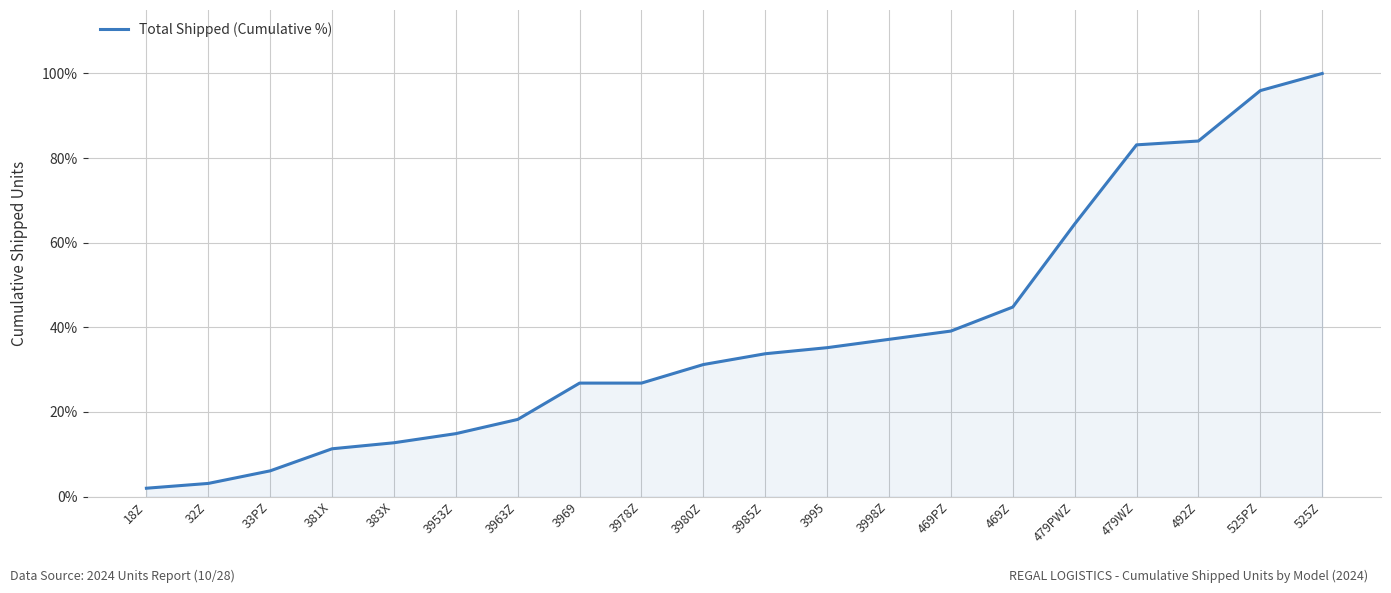

Does the chart have visible grid lines?

Yes